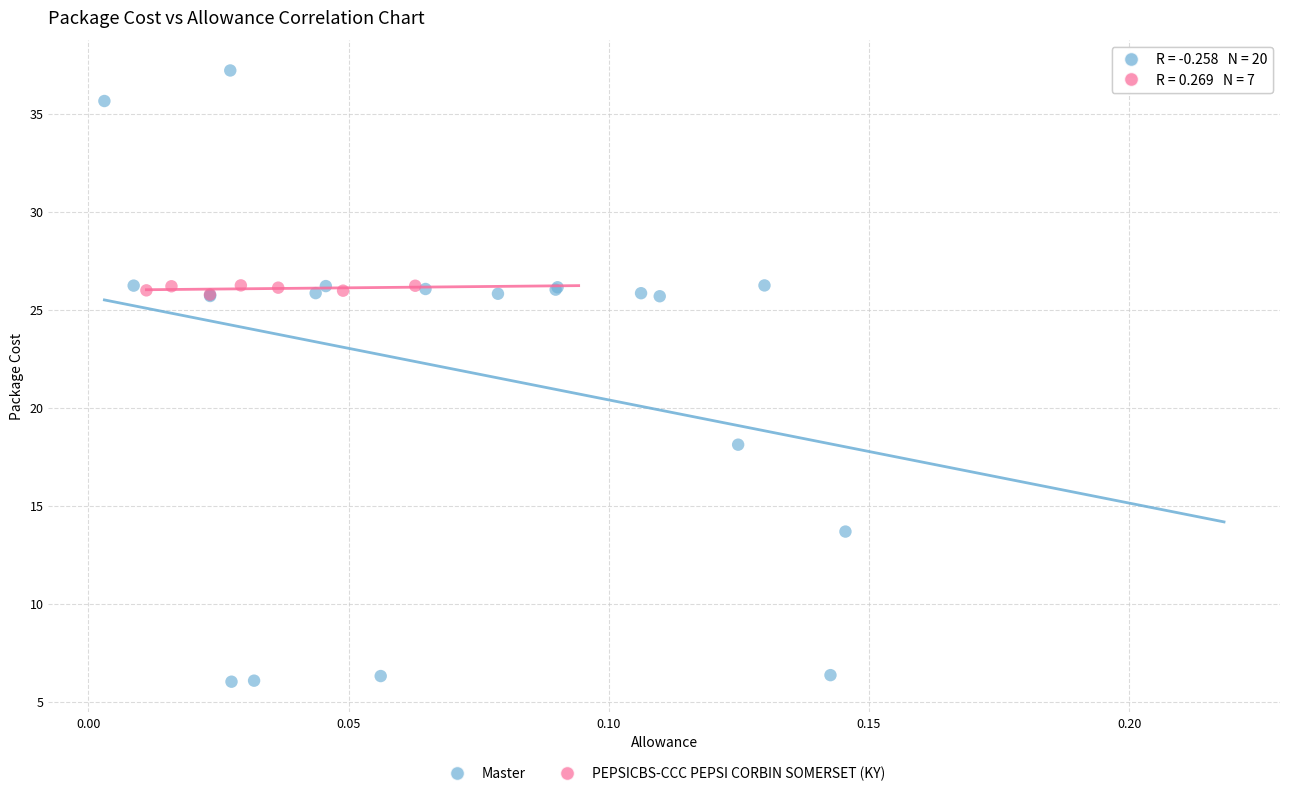

Which series reaches the minimum Y coordinate?

Master